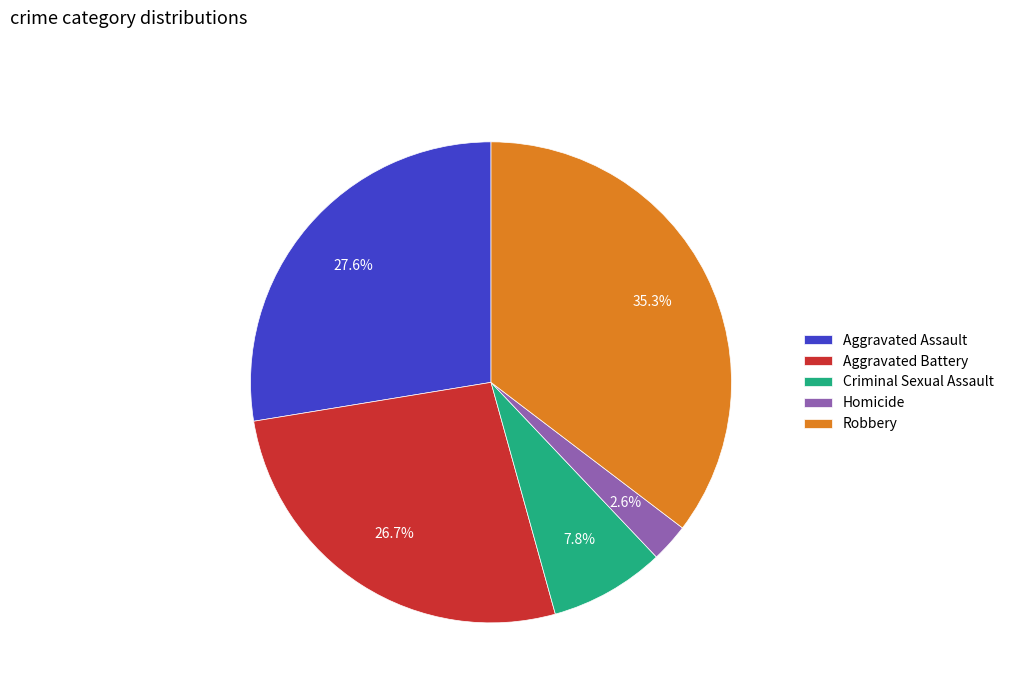

To the nearest percent, what is the combined percentage of Criminal Sexual Assault and Robbery?

43%